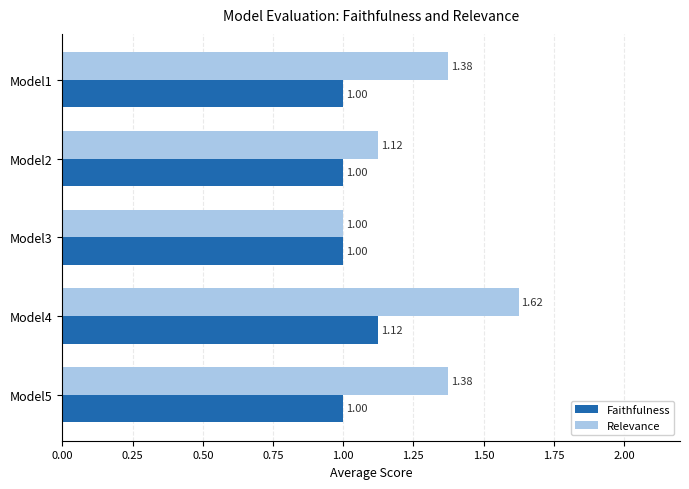

Which series has the largest range (max minus min)?

Relevance